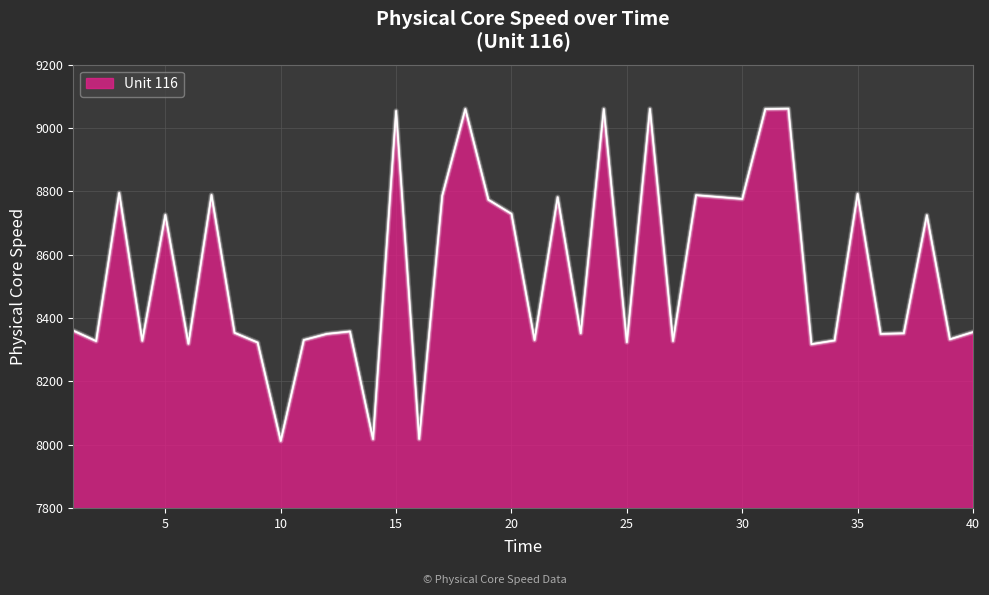

What is the sum of all values?

342058.5